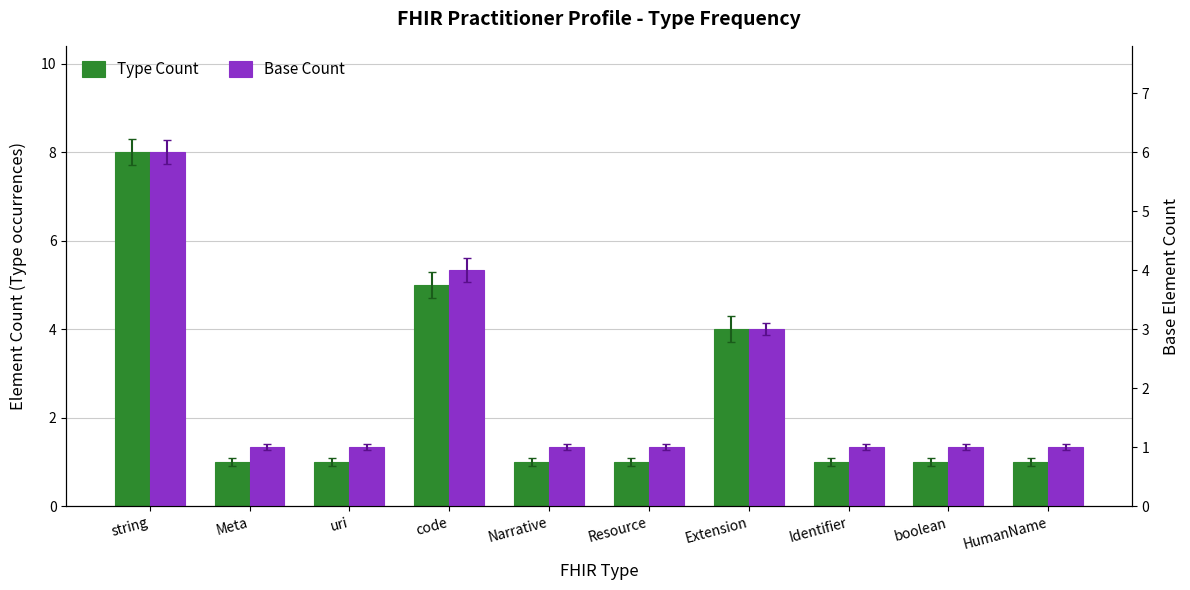

What is the label of the 4th bar from the left?

code